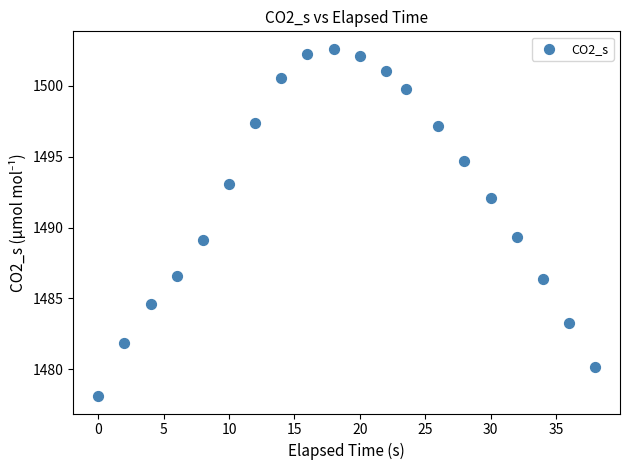

What is the range of Y values (max minus min)?

24.5